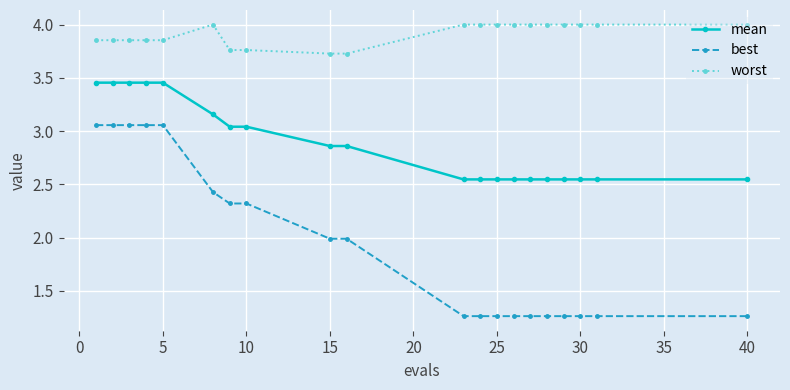

Does the chart display data point markers on the line(s)?

Yes